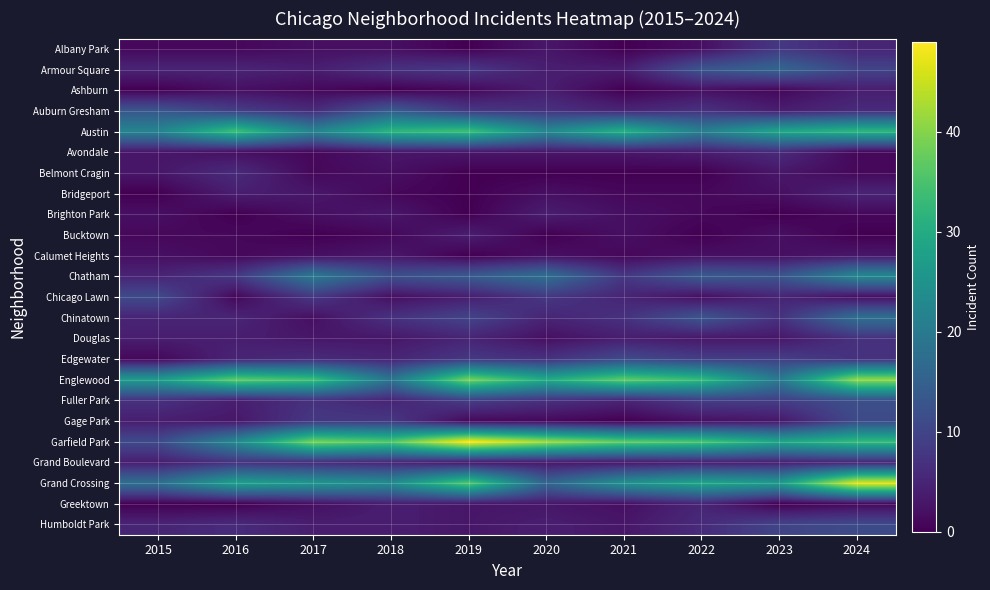

What is the spread (max minus min) of values at 2020?

42